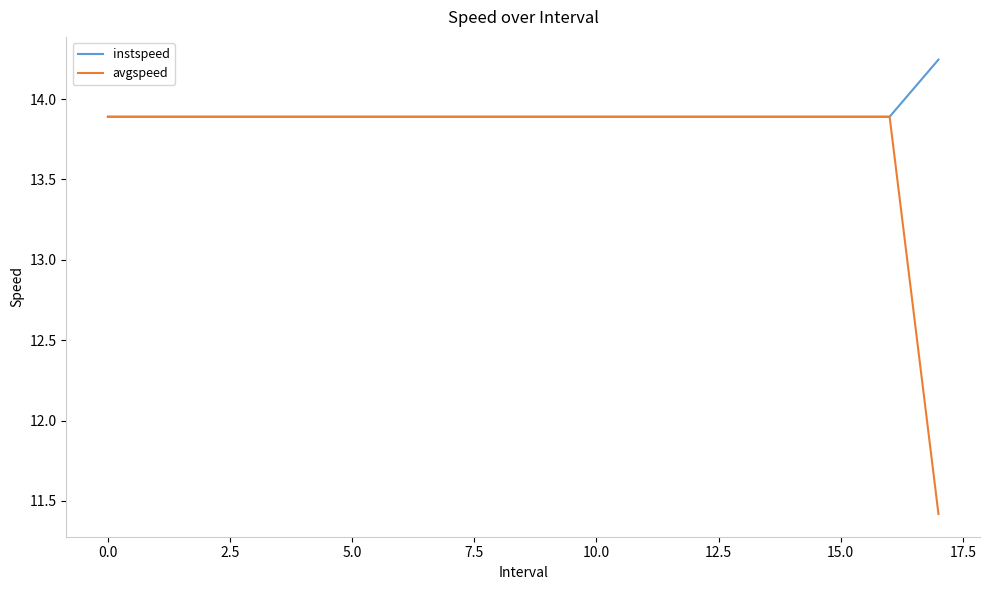

Rank the series by their maximum value, from highest to lowest.

instspeed, avgspeed